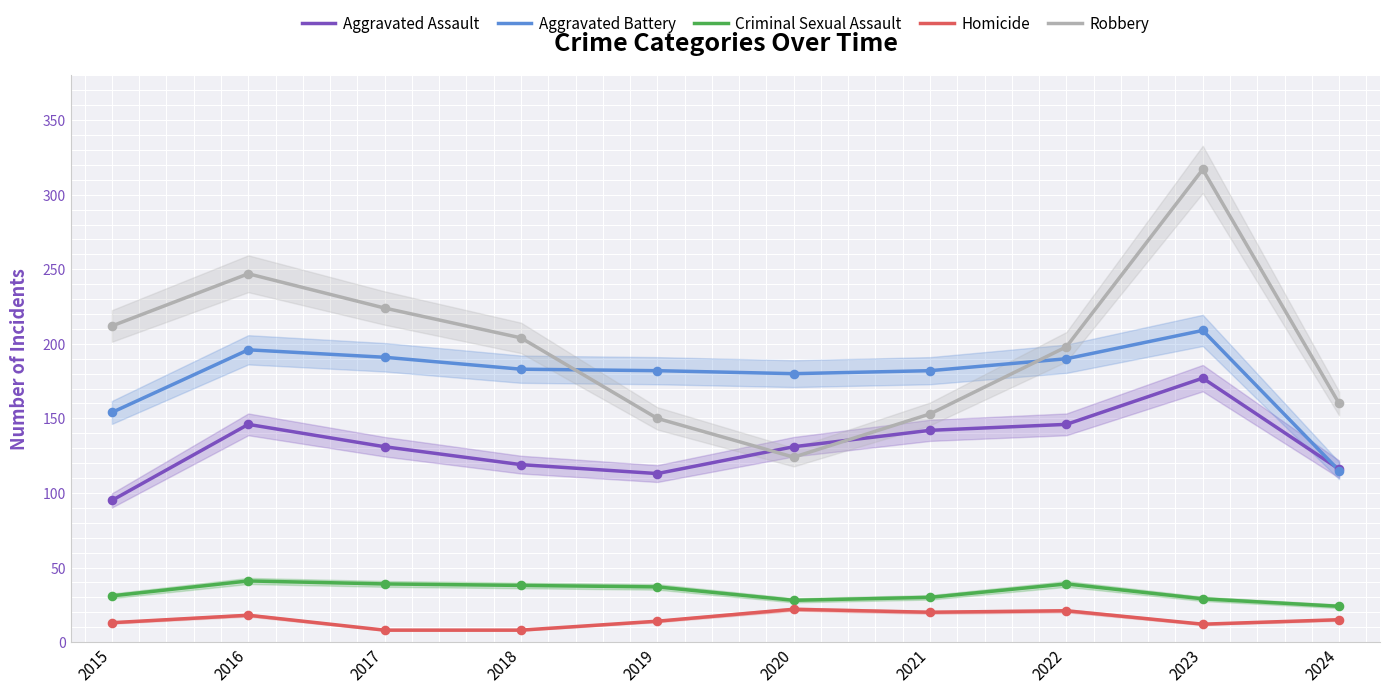

What is the total value across all series at 2020?

485